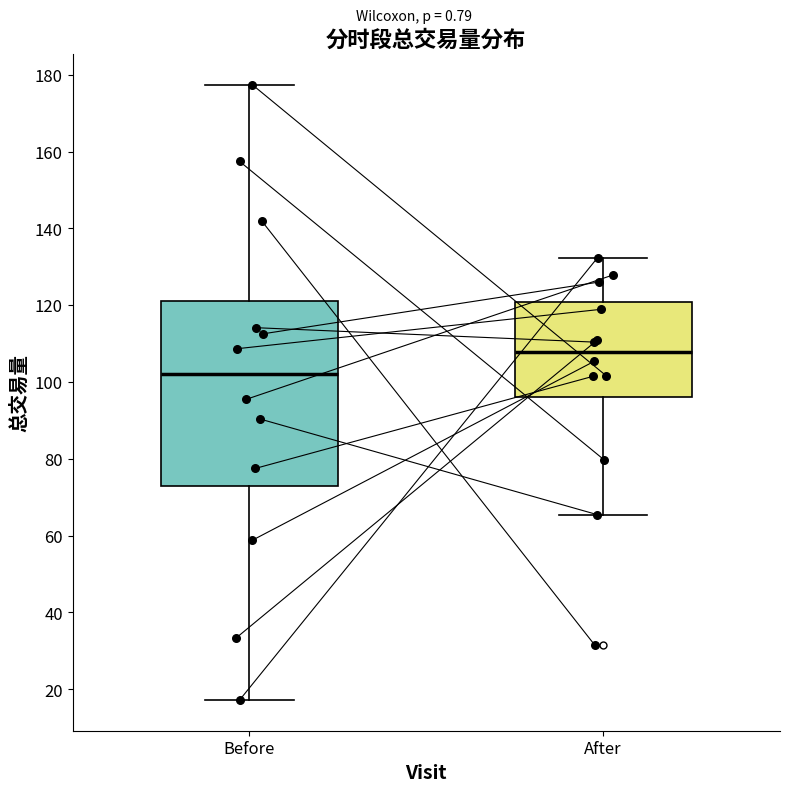

Reading left to right, read every box against the y-axis: the position of its median line, the range the box covers, and the ends of its whiskers. The values are not printed on the chart, so give them approximately, as read against the axis.

Before: median 102, box 72 to 122, whiskers 18 to 178
After: median 108, box 96 to 120, whiskers 66 to 132